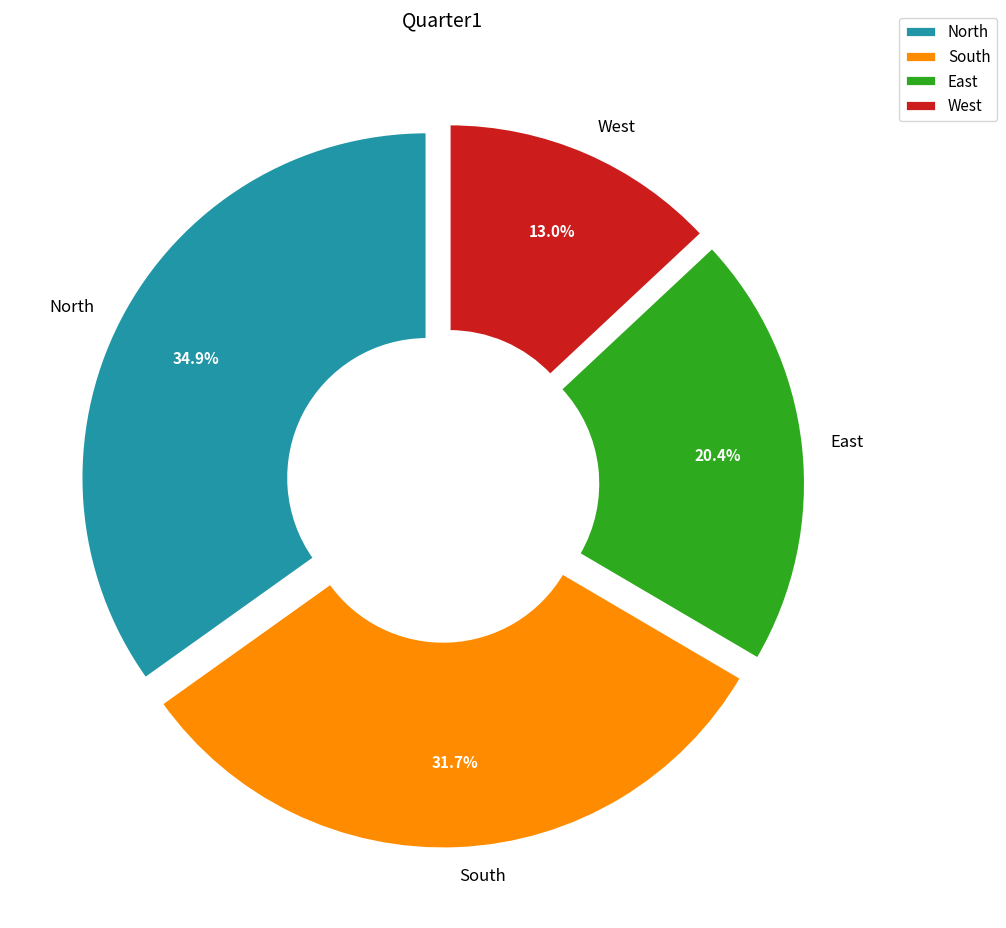

How many slices are in this pie chart?

4